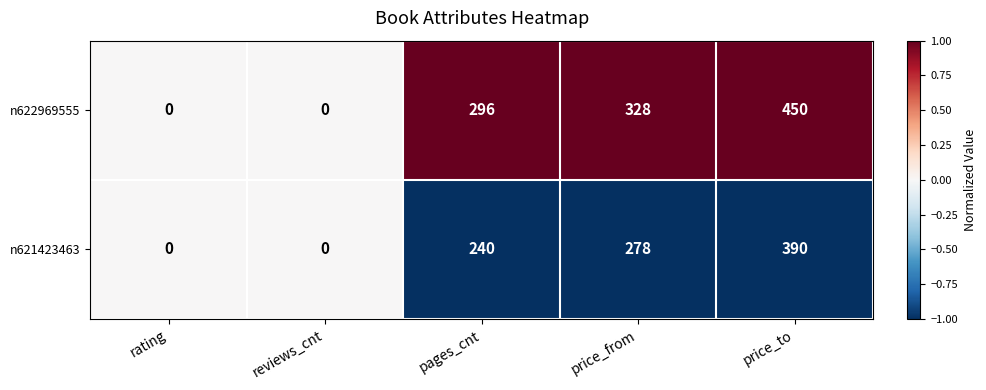

Rank the series by their average value, from highest to lowest.

n622969555, n621423463